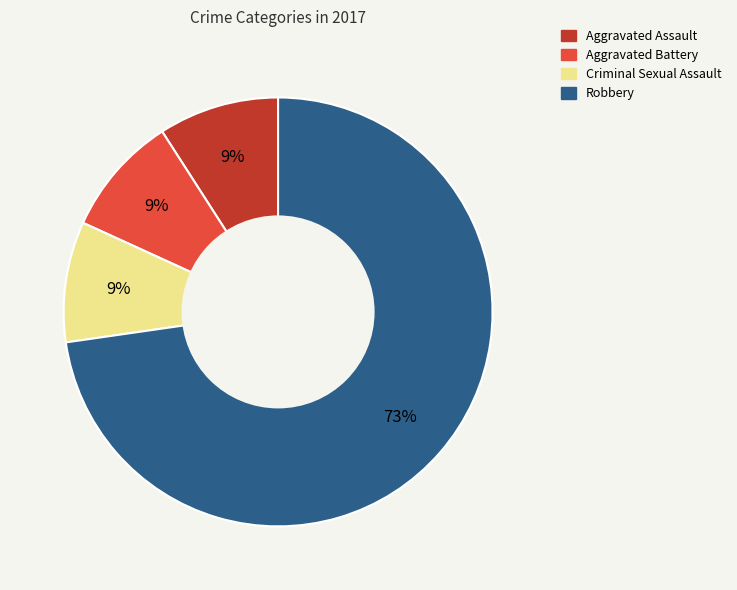

To the nearest percent, what is the difference between the largest and smallest slice percentages?

64%